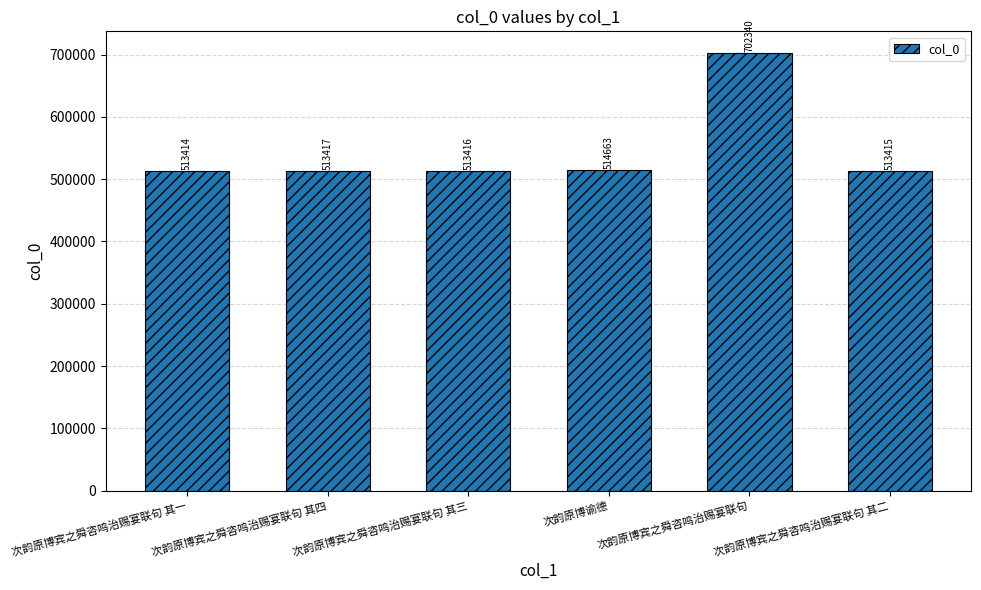

Reading left to right, transcribe all the data shown in this chart.

513414	513417	513416	514663	702340	513415